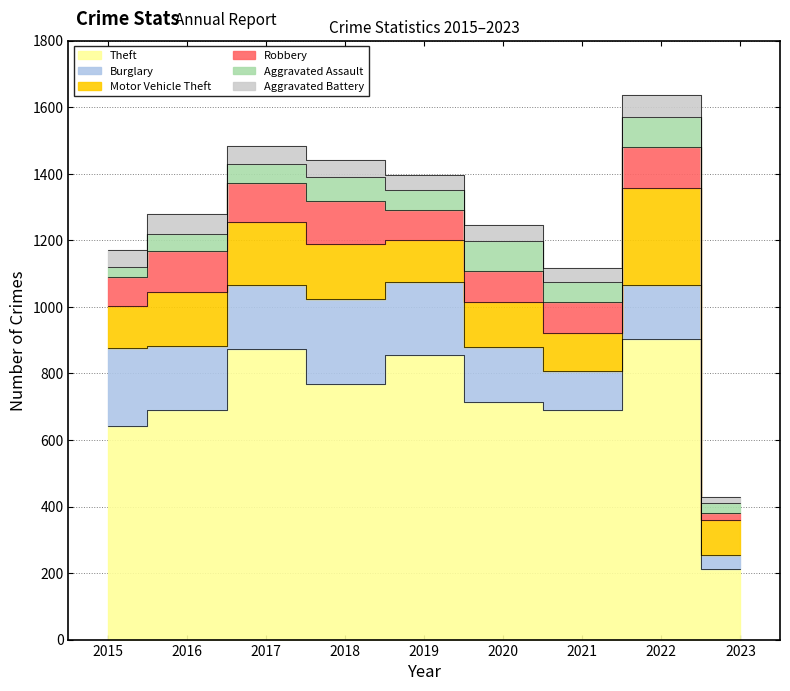

True or false: Aggravated Assault and Burglary intersect in this chart.

False